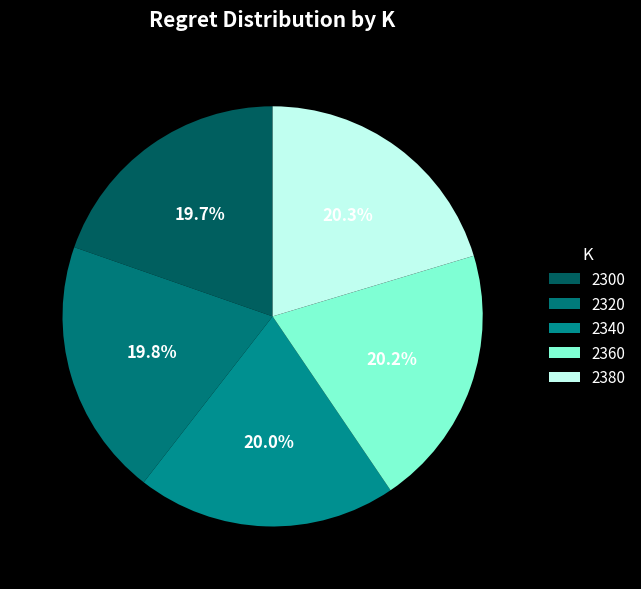

Is there any slice that represents more than half of the pie?

No